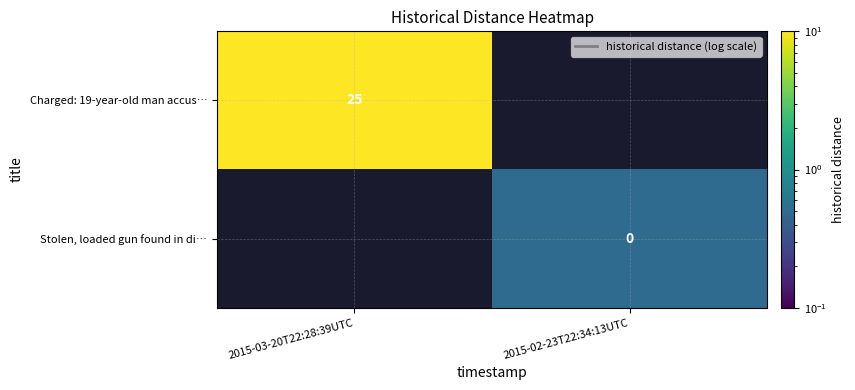

Is the value of Stolen, loaded gun found in di… at 2015-02-23T22:34:13UTC greater than the value of Charged: 19-year-old man accus… at 2015-03-20T22:28:39UTC?

No